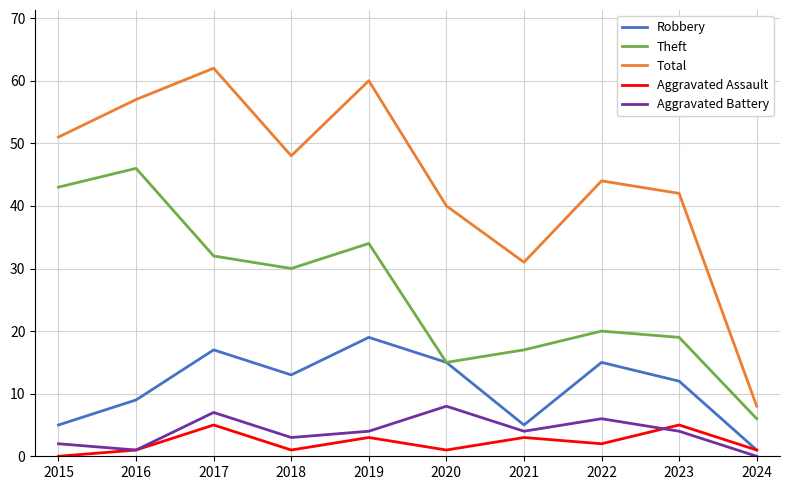

What value does the Total series have at 2021, to the nearest 10?

30